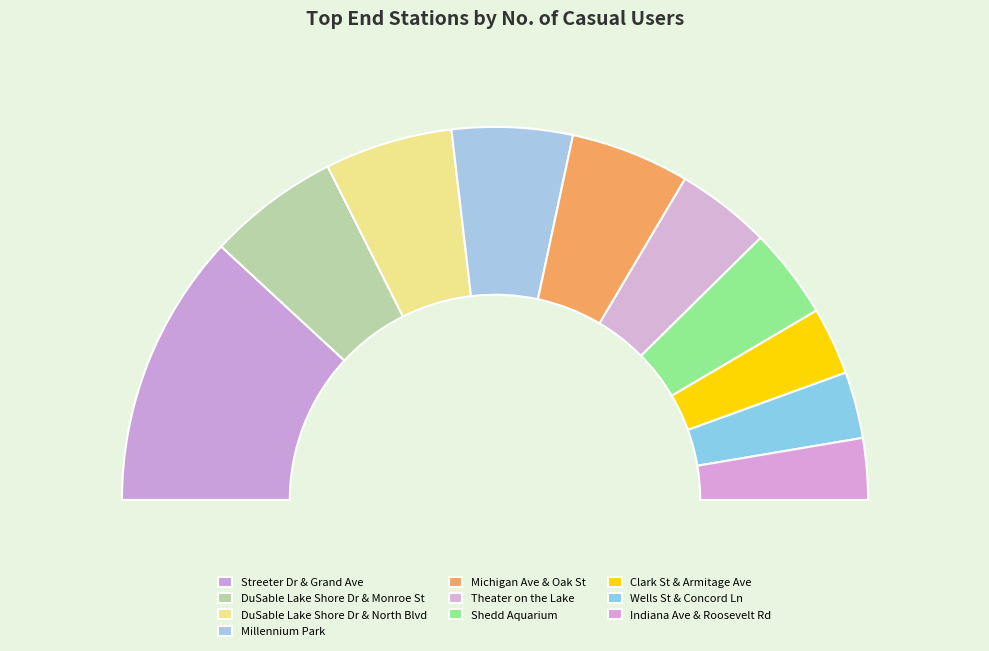

Does Theater on the Lake represent more than half of the total?

No